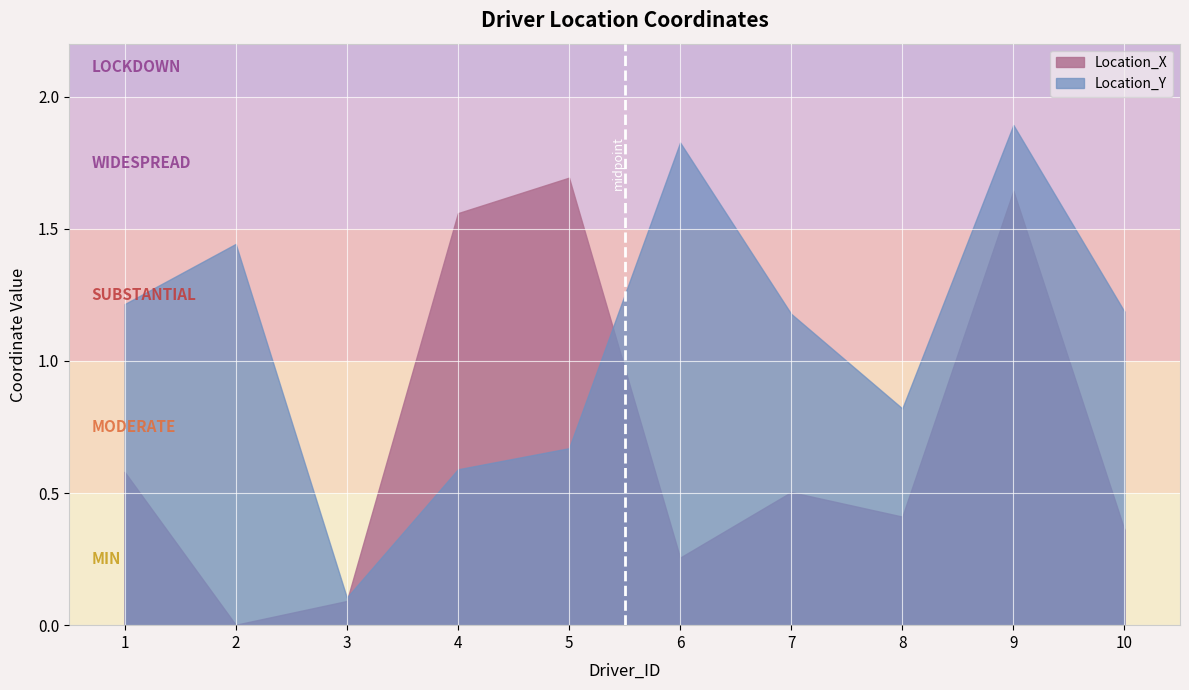

List the labels in order of Location_X value, largest first.

5, 9, 4, 1, 7, 8, 10, 6, 3, 2